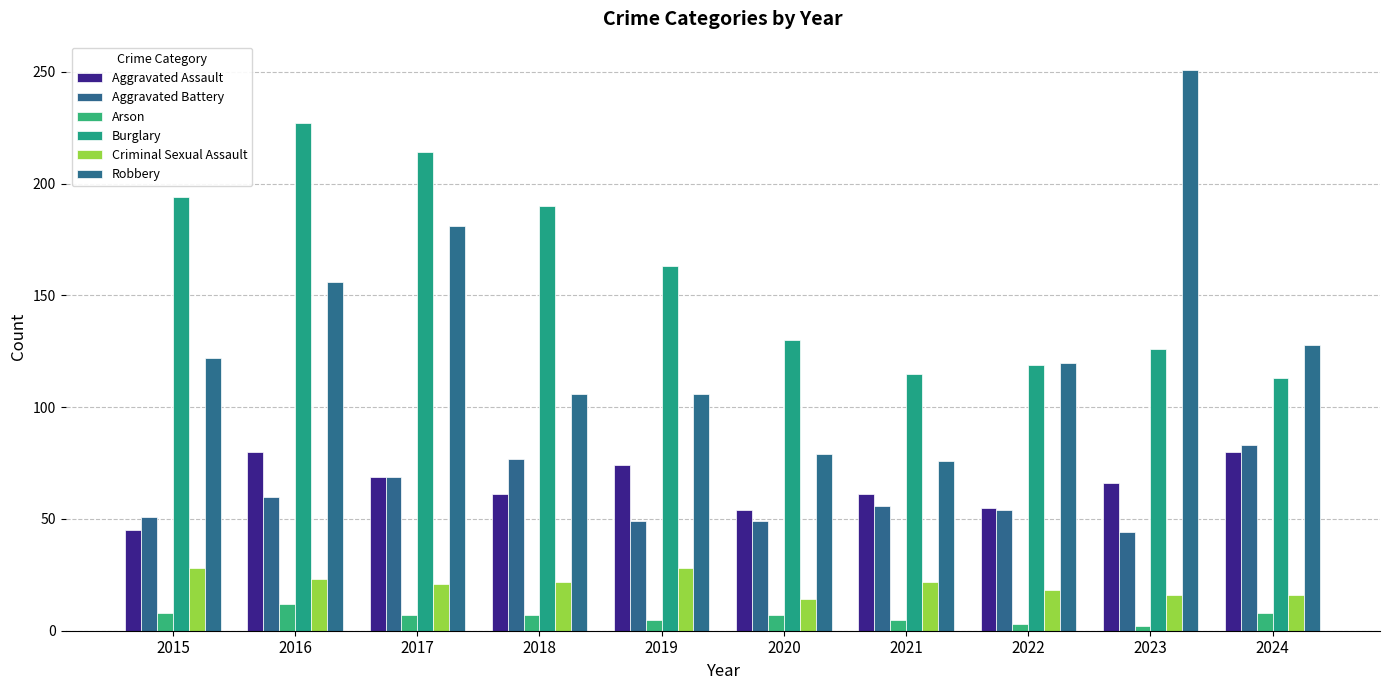

How many bars are there in total?

60